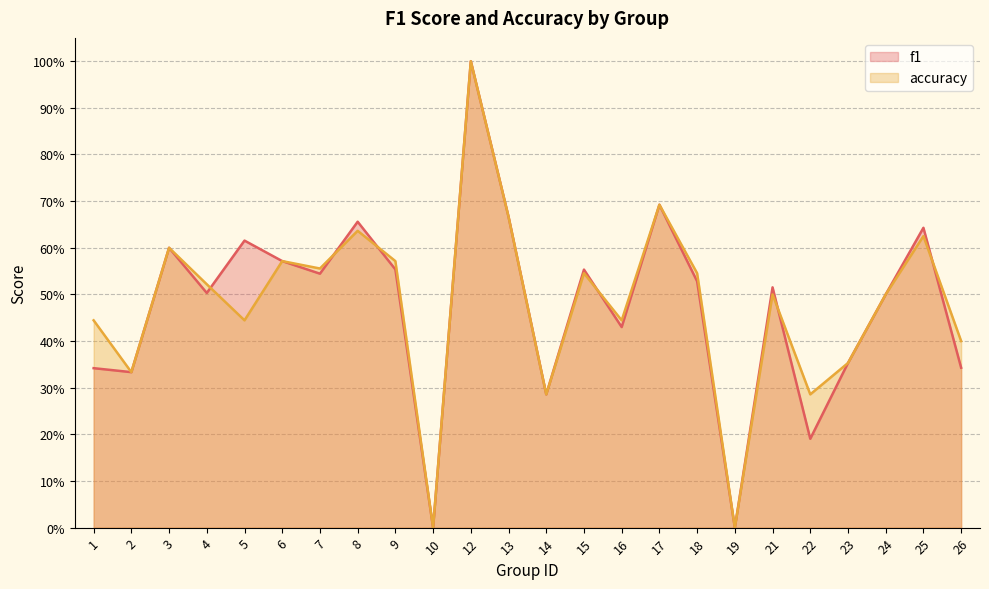

Between which two adjacent categories do accuracy and f1 first intersect?

4 and 5